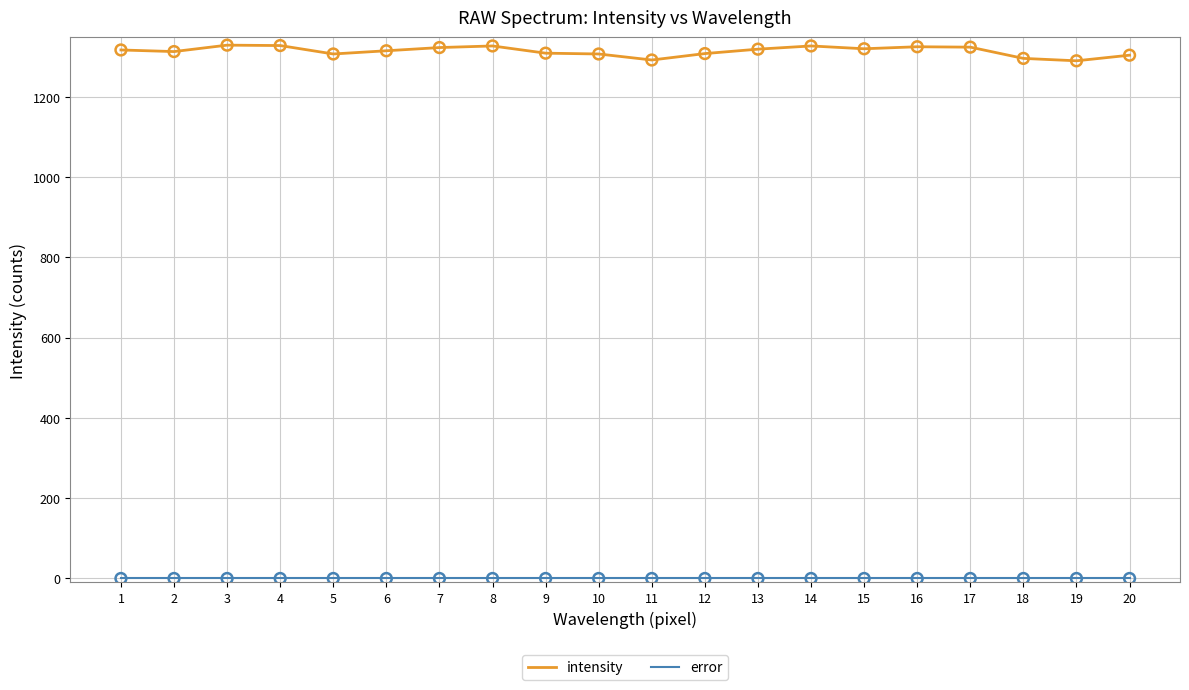

Which series has the largest range (max minus min)?

intensity